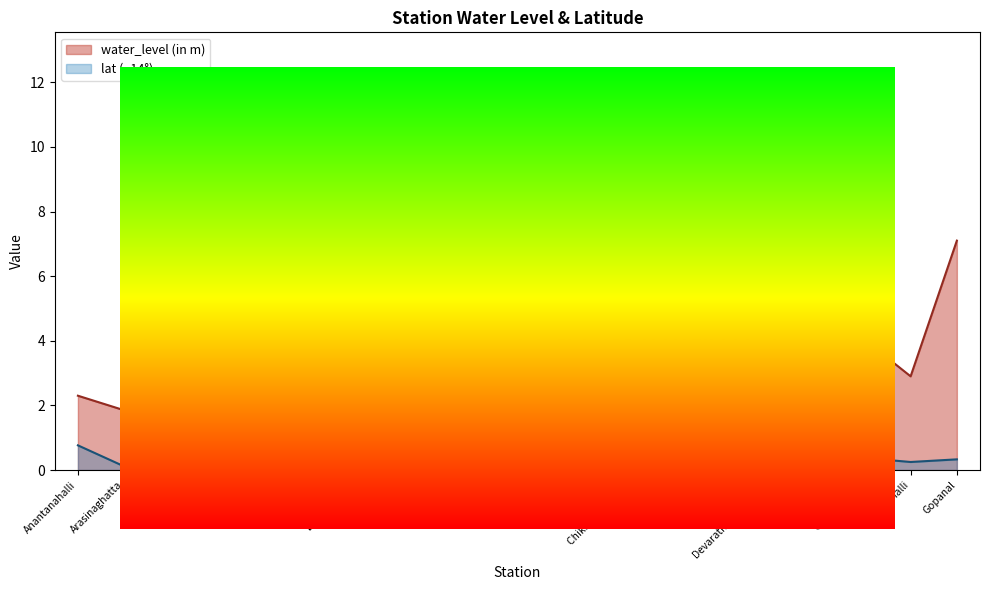

List the series in order of their peak value, lowest first.

lat (- 14°), water_level (in m)